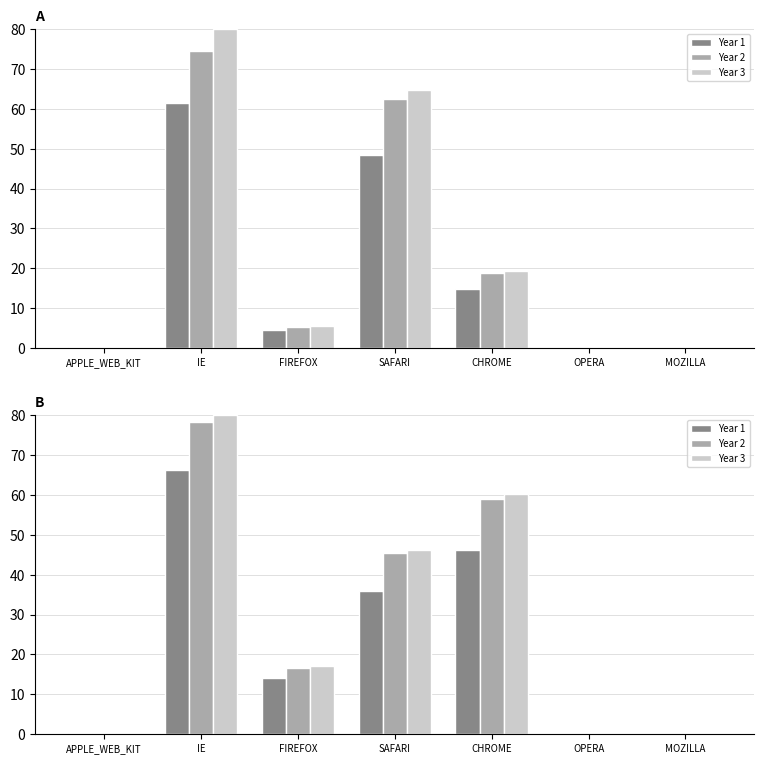

Which series has the widest spread of values?

Year 3